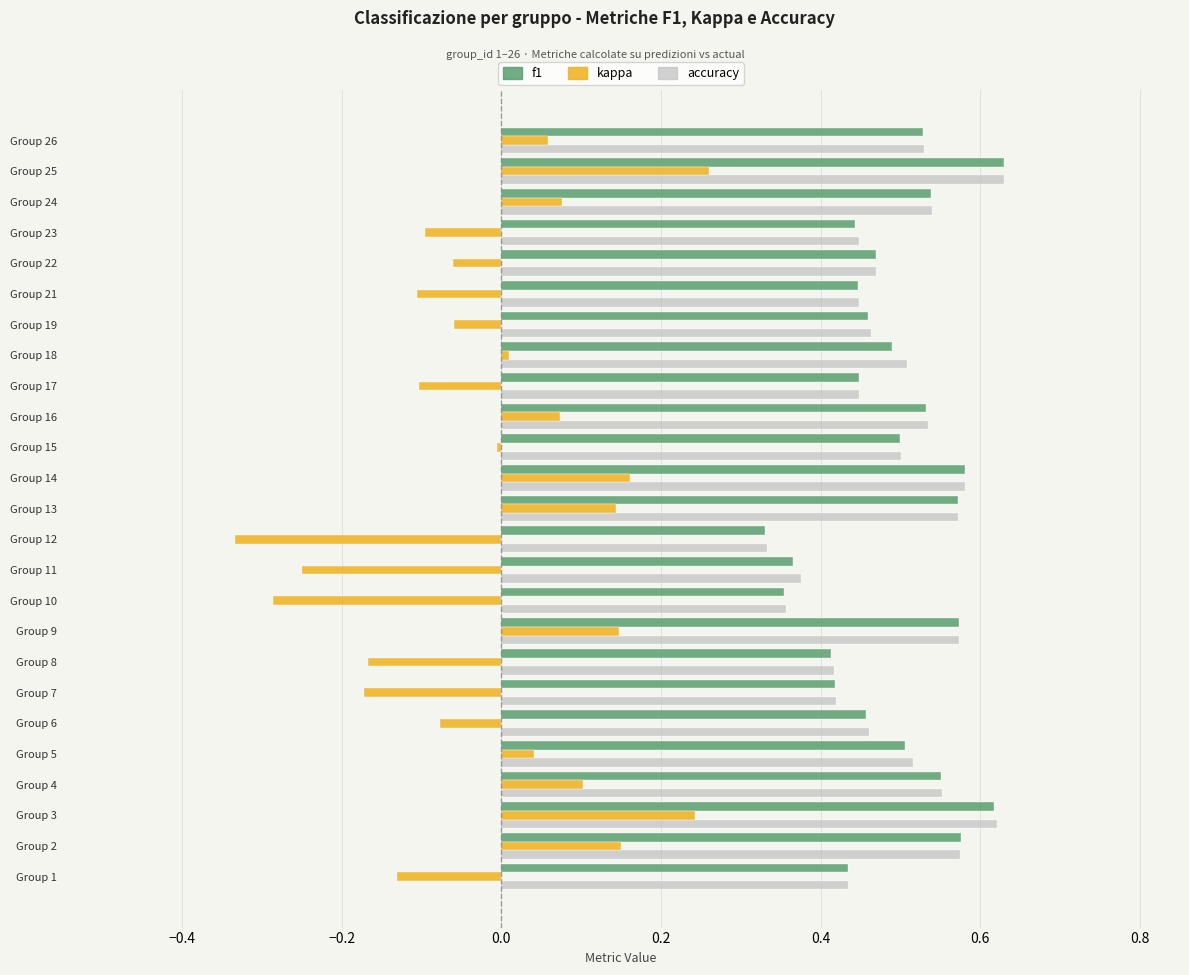

The value of accuracy at Group 17 is 0.4. True or false?

True